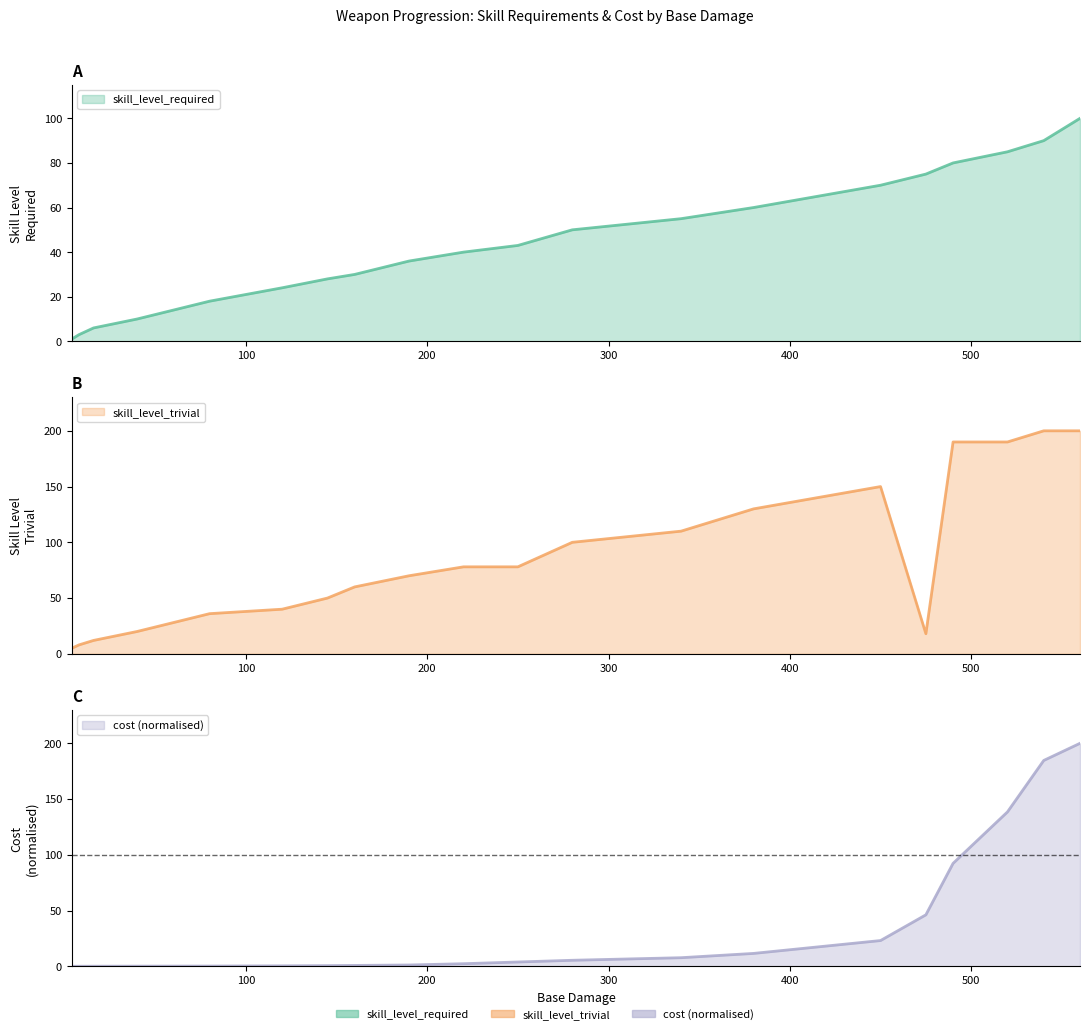

Rank the series by their maximum value, from highest to lowest.

skill_level_trivial, cost, skill_level_required